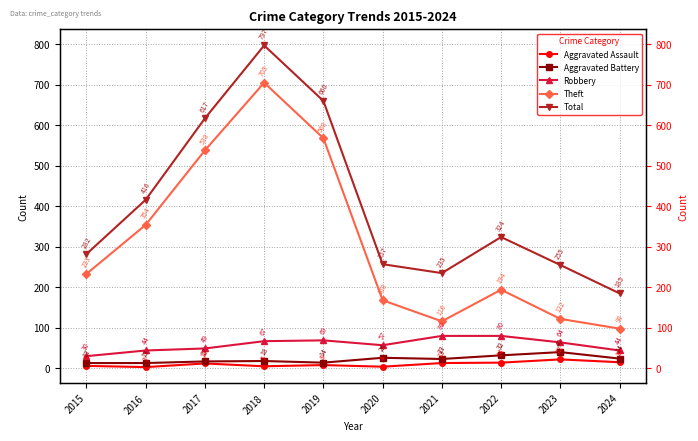

Does the chart display data point markers on the line(s)?

Yes